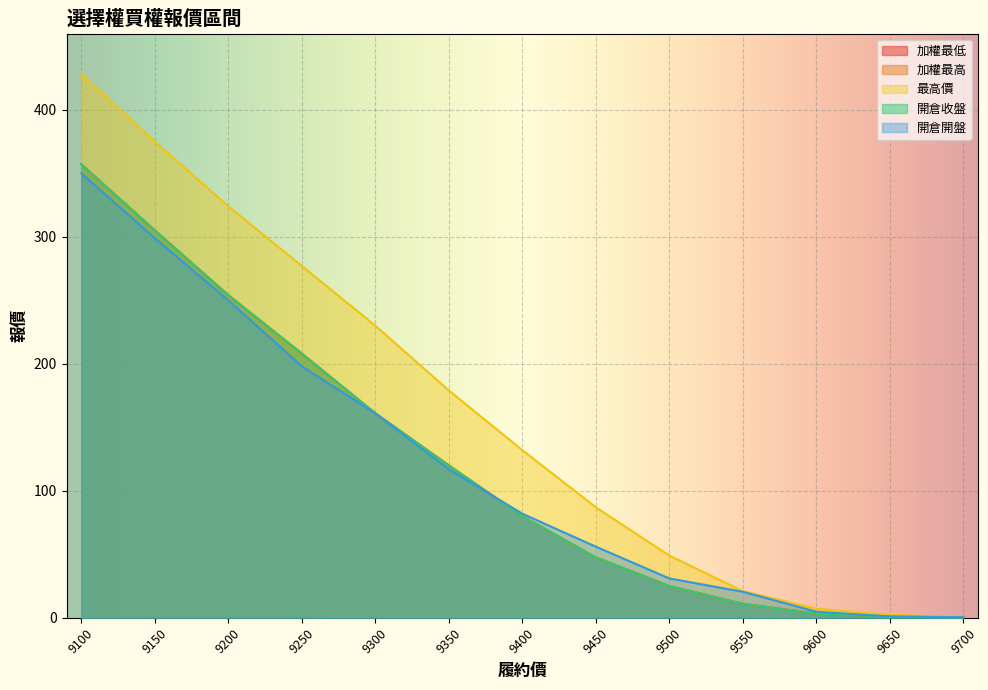

What is the difference between the highest and lowest values at 9450?

39.5